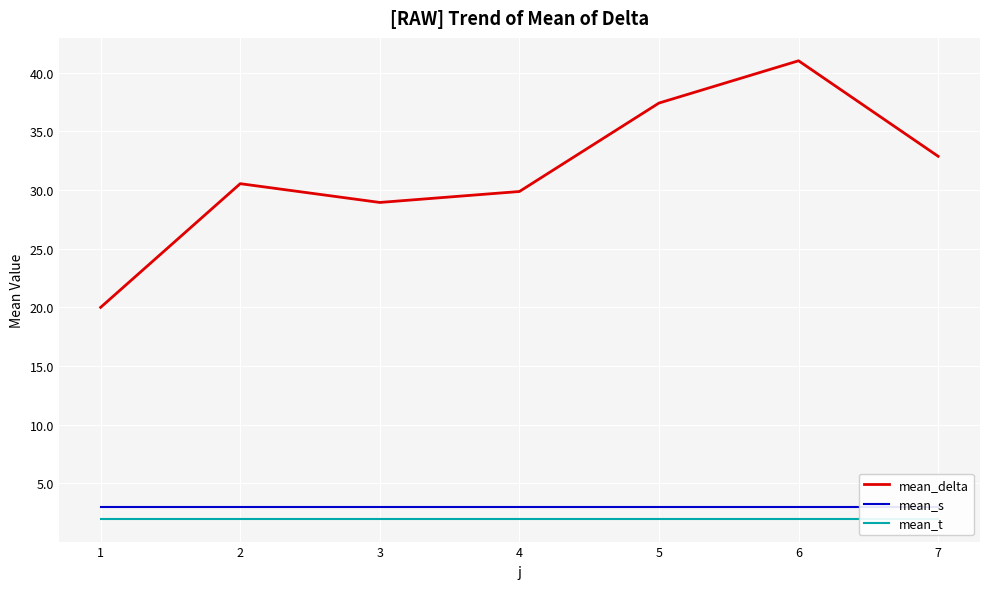

True or false: mean_delta and mean_s cross at least once.

False